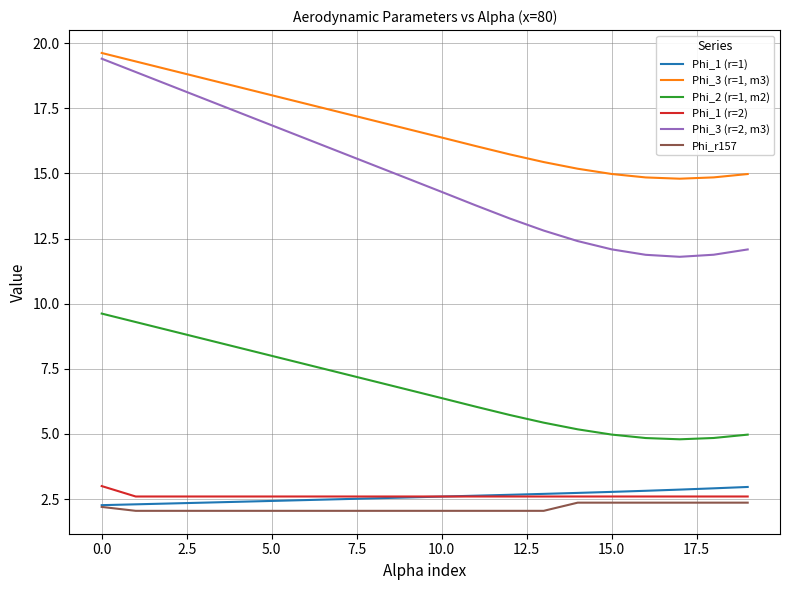

Which series has the largest total across all categories?

Phi_3 (r=1, m3)